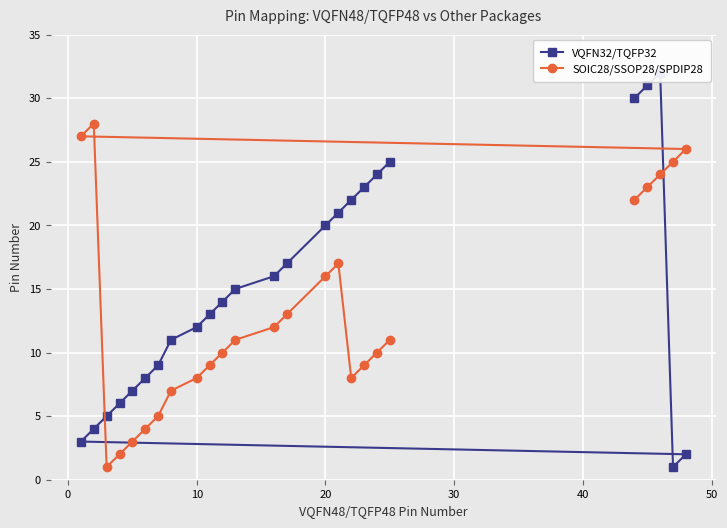

True or false: VQFN32/TQFP32 and SOIC28/SSOP28/SPDIP28 cross at least once.

True